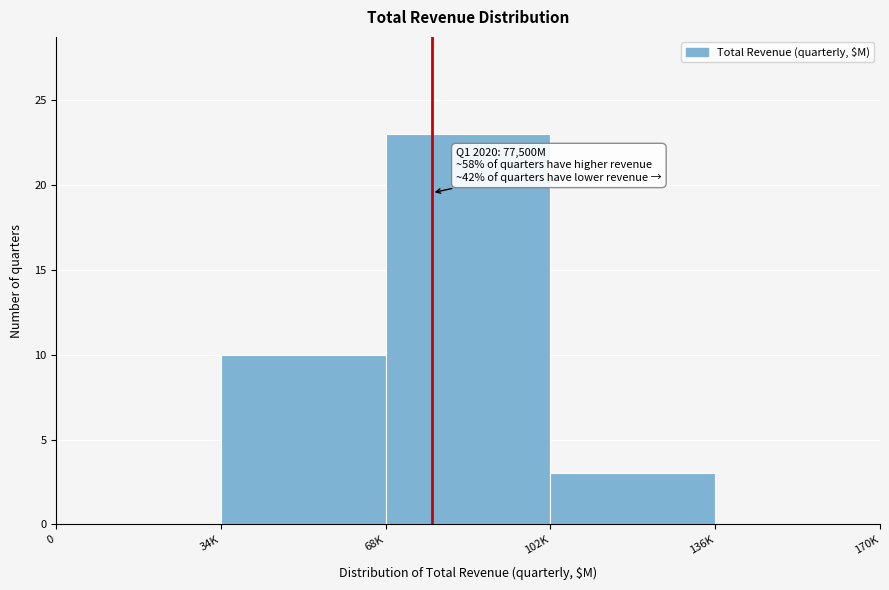

Reading left to right, list all the values displayed in this chart.

0=0	34K=10	68K=23	102K=3	136K=0